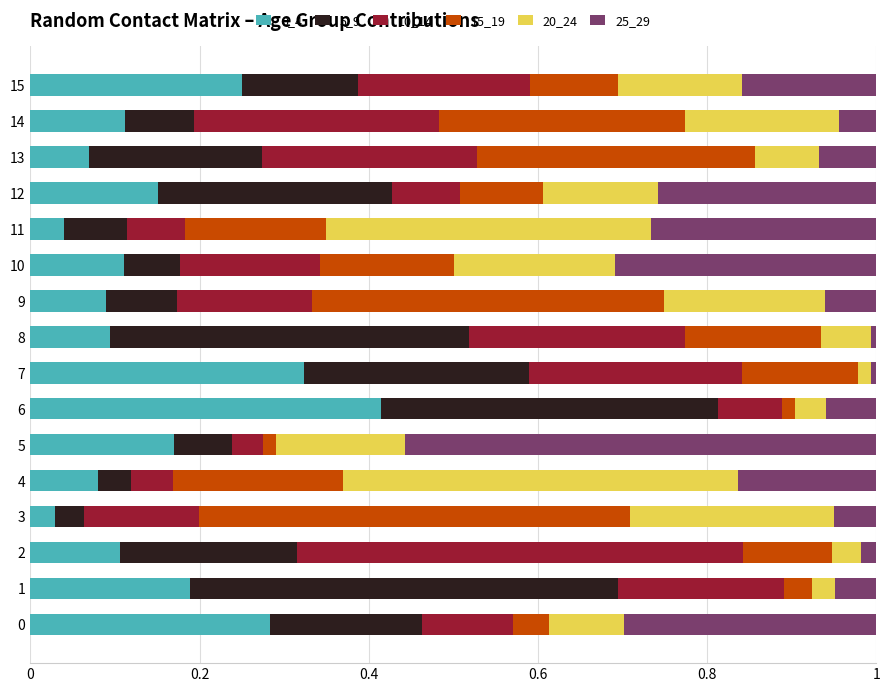

The value of 0_4 at 5 is 0.0. True or false?

False